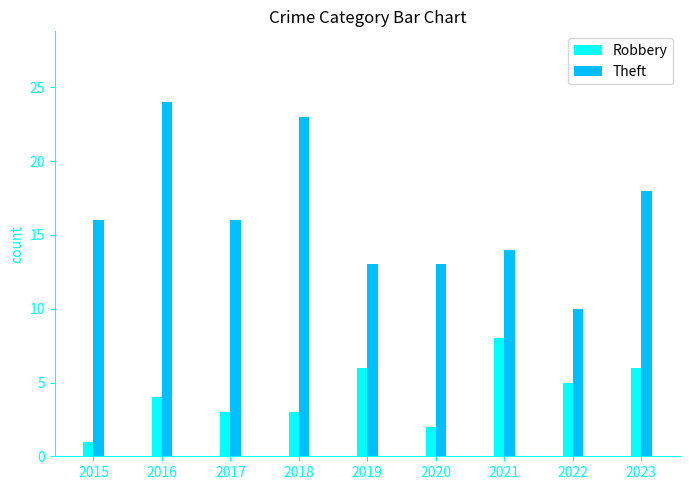

List the series in order of their peak value, highest first.

Theft, Robbery